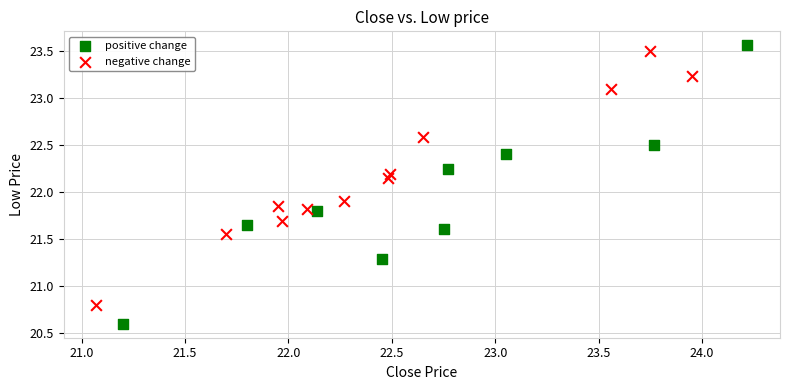

Which series contains the lowest Y value?

positive change